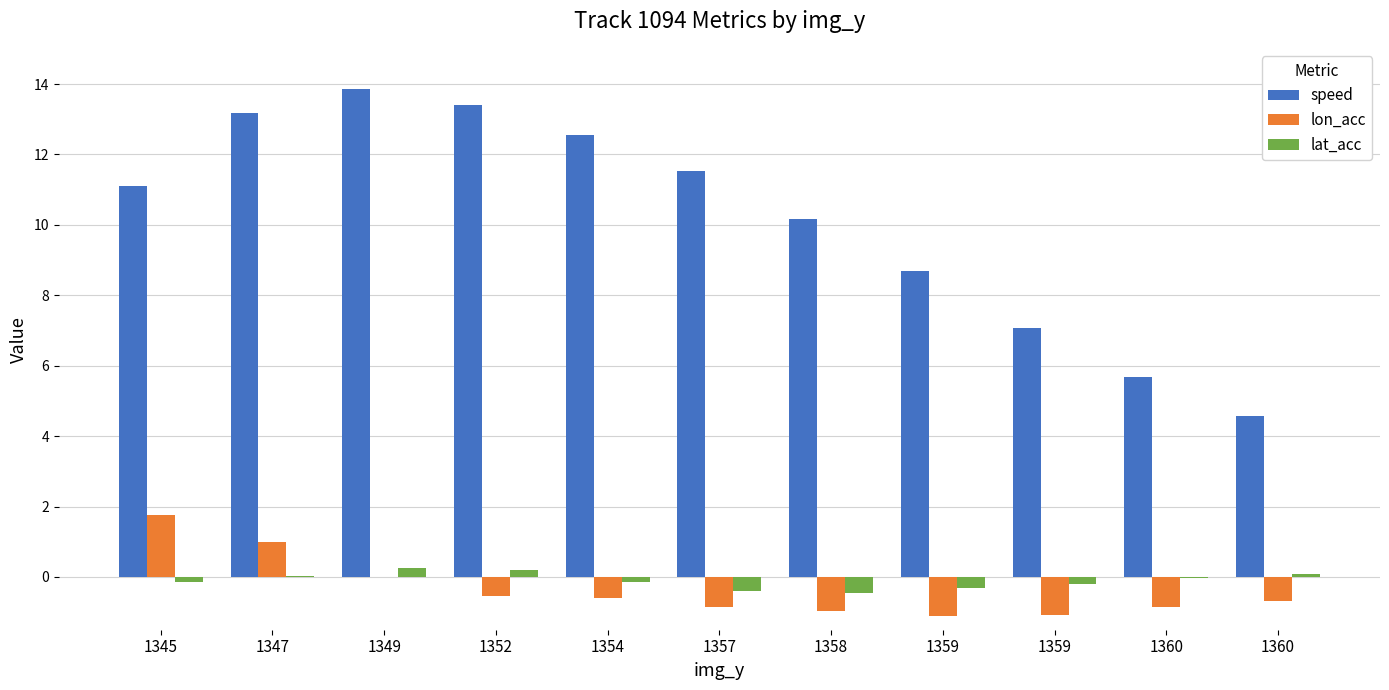

How many series are shown in this chart?

3